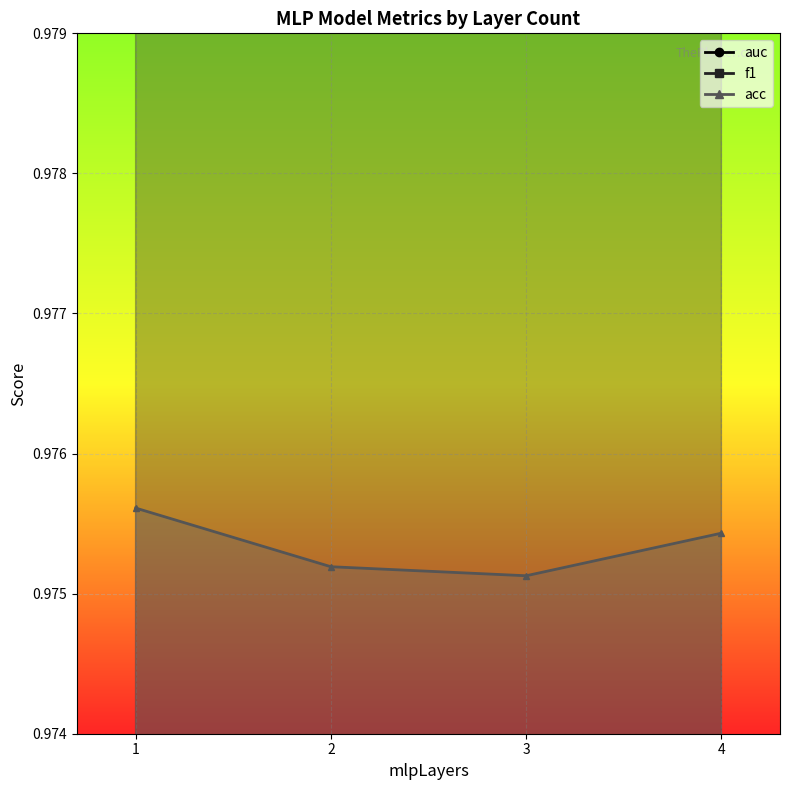

True or false: acc and f1 intersect in this chart.

False